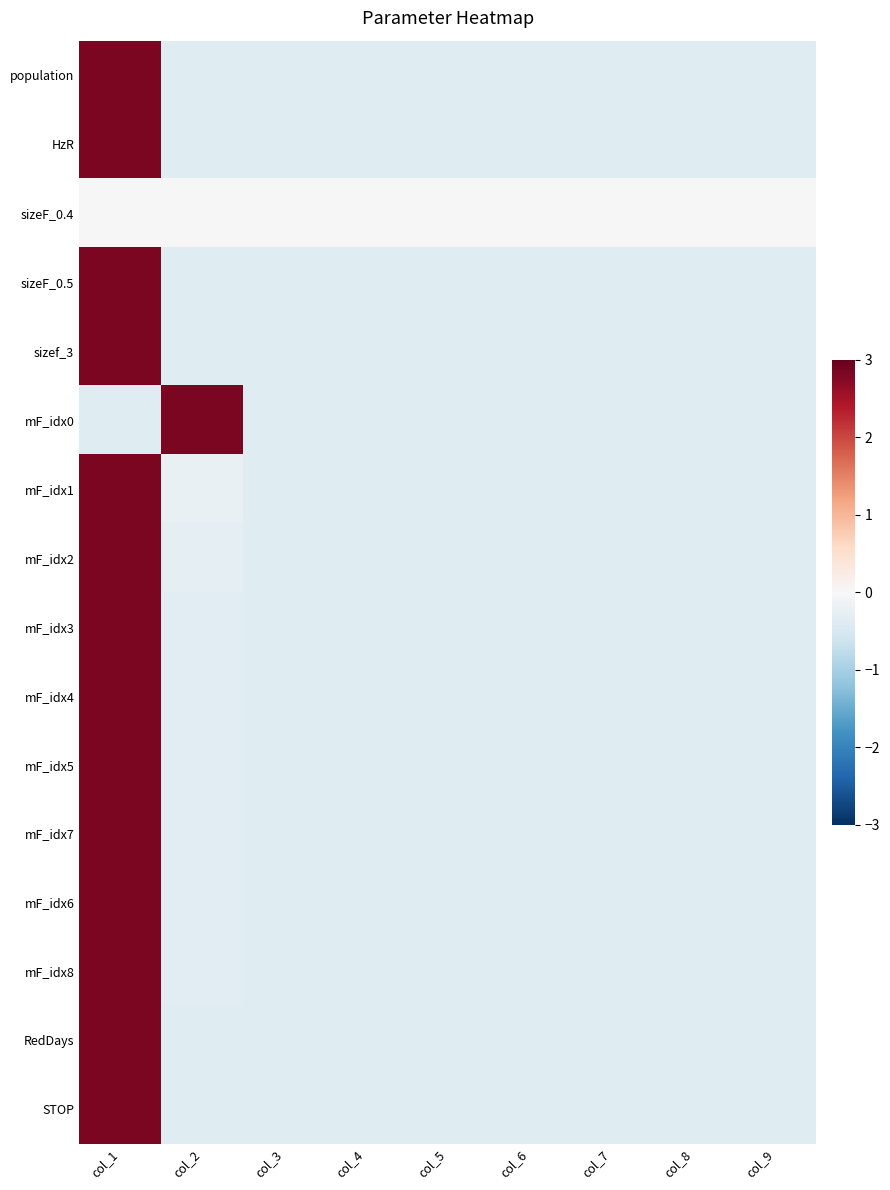

Reading left to right, extract all data points from this chart.

population: col_1=2.8	col_2=-0.4	col_3=-0.4	col_4=-0.4	col_5=-0.4	col_6=-0.4	col_7=-0.4	col_8=-0.4	col_9=-0.4
HzR: col_1=2.8	col_2=-0.4	col_3=-0.4	col_4=-0.4	col_5=-0.4	col_6=-0.4	col_7=-0.4	col_8=-0.4	col_9=-0.4
sizeF_0.4: col_1=0.0	col_2=0.0	col_3=0.0	col_4=0.0	col_5=0.0	col_6=0.0	col_7=0.0	col_8=0.0	col_9=0.0
sizeF_0.5: col_1=2.8	col_2=-0.4	col_3=-0.4	col_4=-0.4	col_5=-0.4	col_6=-0.4	col_7=-0.4	col_8=-0.4	col_9=-0.4
sizef_3: col_1=2.8	col_2=-0.4	col_3=-0.4	col_4=-0.4	col_5=-0.4	col_6=-0.4	col_7=-0.4	col_8=-0.4	col_9=-0.4
mF_idx0: col_1=-0.4	col_2=2.8	col_3=-0.4	col_4=-0.4	col_5=-0.4	col_6=-0.4	col_7=-0.4	col_8=-0.4	col_9=-0.4
mF_idx1: col_1=2.8	col_2=-0.2	col_3=-0.4	col_4=-0.4	col_5=-0.4	col_6=-0.4	col_7=-0.4	col_8=-0.4	col_9=-0.4
mF_idx2: col_1=2.8	col_2=-0.3	col_3=-0.4	col_4=-0.4	col_5=-0.4	col_6=-0.4	col_7=-0.4	col_8=-0.4	col_9=-0.4
mF_idx3: col_1=2.8	col_2=-0.3	col_3=-0.4	col_4=-0.4	col_5=-0.4	col_6=-0.4	col_7=-0.4	col_8=-0.4	col_9=-0.4
mF_idx4: col_1=2.8	col_2=-0.3	col_3=-0.4	col_4=-0.4	col_5=-0.4	col_6=-0.4	col_7=-0.4	col_8=-0.4	col_9=-0.4
mF_idx5: col_1=2.8	col_2=-0.3	col_3=-0.4	col_4=-0.4	col_5=-0.4	col_6=-0.4	col_7=-0.4	col_8=-0.4	col_9=-0.4
mF_idx7: col_1=2.8	col_2=-0.3	col_3=-0.4	col_4=-0.4	col_5=-0.4	col_6=-0.4	col_7=-0.4	col_8=-0.4	col_9=-0.4
mF_idx6: col_1=2.8	col_2=-0.3	col_3=-0.4	col_4=-0.4	col_5=-0.4	col_6=-0.4	col_7=-0.4	col_8=-0.4	col_9=-0.4
mF_idx8: col_1=2.8	col_2=-0.3	col_3=-0.4	col_4=-0.4	col_5=-0.4	col_6=-0.4	col_7=-0.4	col_8=-0.4	col_9=-0.4
RedDays: col_1=2.8	col_2=-0.4	col_3=-0.4	col_4=-0.4	col_5=-0.4	col_6=-0.4	col_7=-0.4	col_8=-0.4	col_9=-0.4
STOP: col_1=2.8	col_2=-0.4	col_3=-0.4	col_4=-0.4	col_5=-0.4	col_6=-0.4	col_7=-0.4	col_8=-0.4	col_9=-0.4